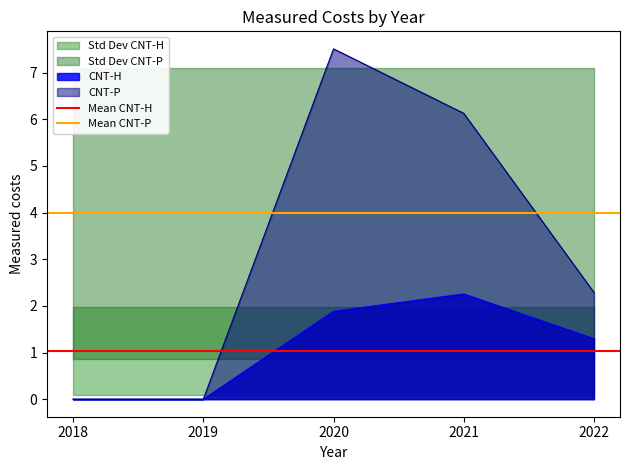

The value of Mean CNT-P at 2018 is 4.0. True or false?

True